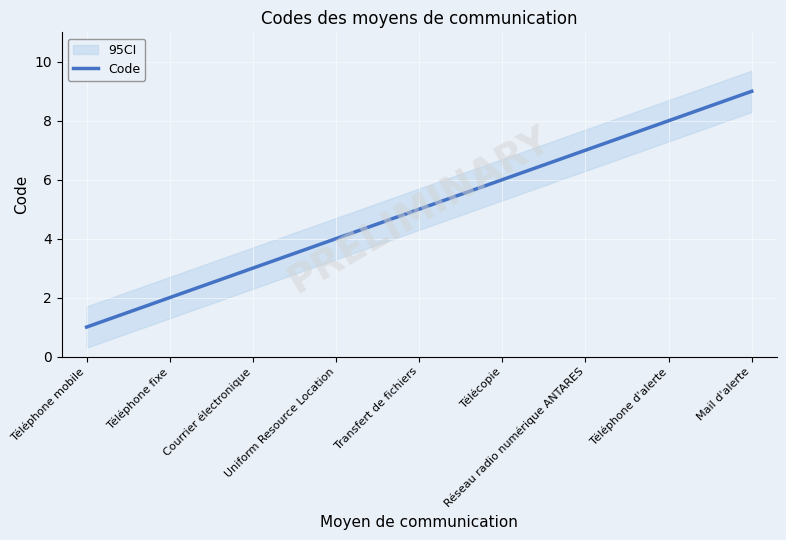

List the labels in order of value, smallest first.

Téléphone mobile, Téléphone fixe, Courrier électronique, Uniform Resource Location, Transfert de fichiers, Télécopie, Réseau radio numérique ANTARES, Téléphone d'alerte, Mail d'alerte